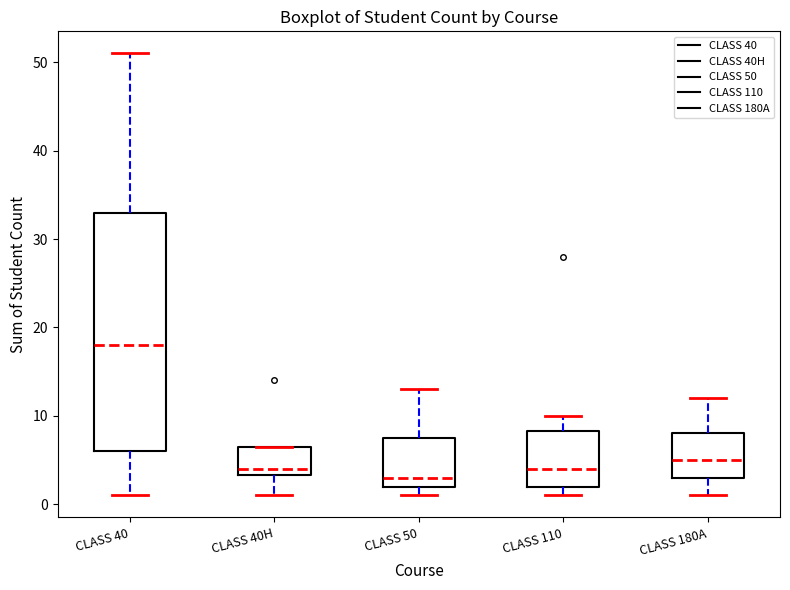

Which box's median line is the lowest?

CLASS 50